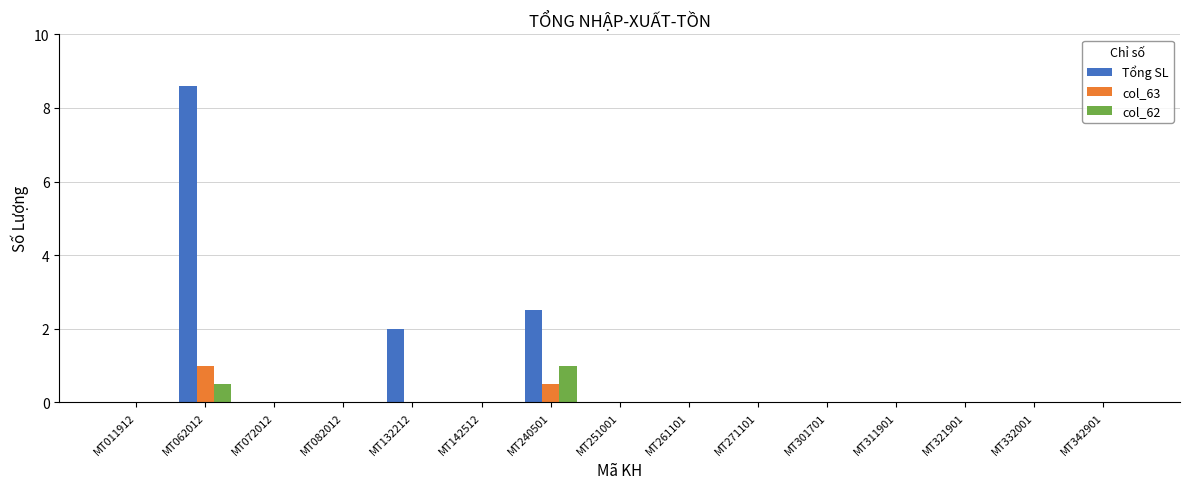

Is the value of Tổng SL at MT132212 greater than the value of col_63 at MT321901?

Yes